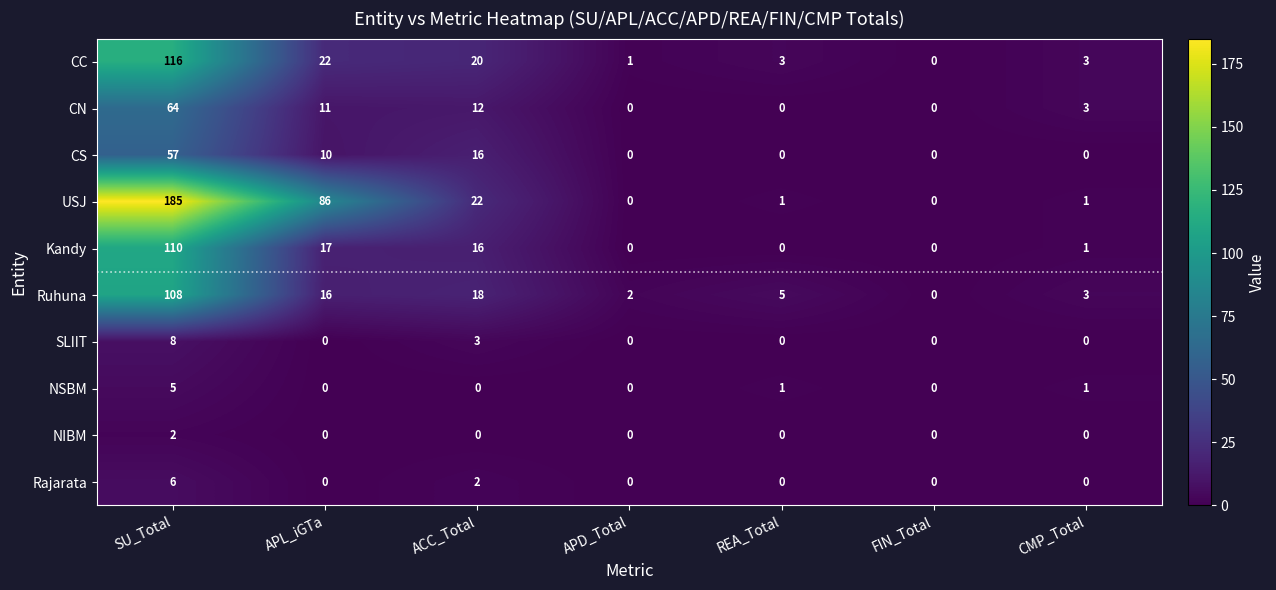

What is the difference between the second highest and minimum values in the CN series?

12